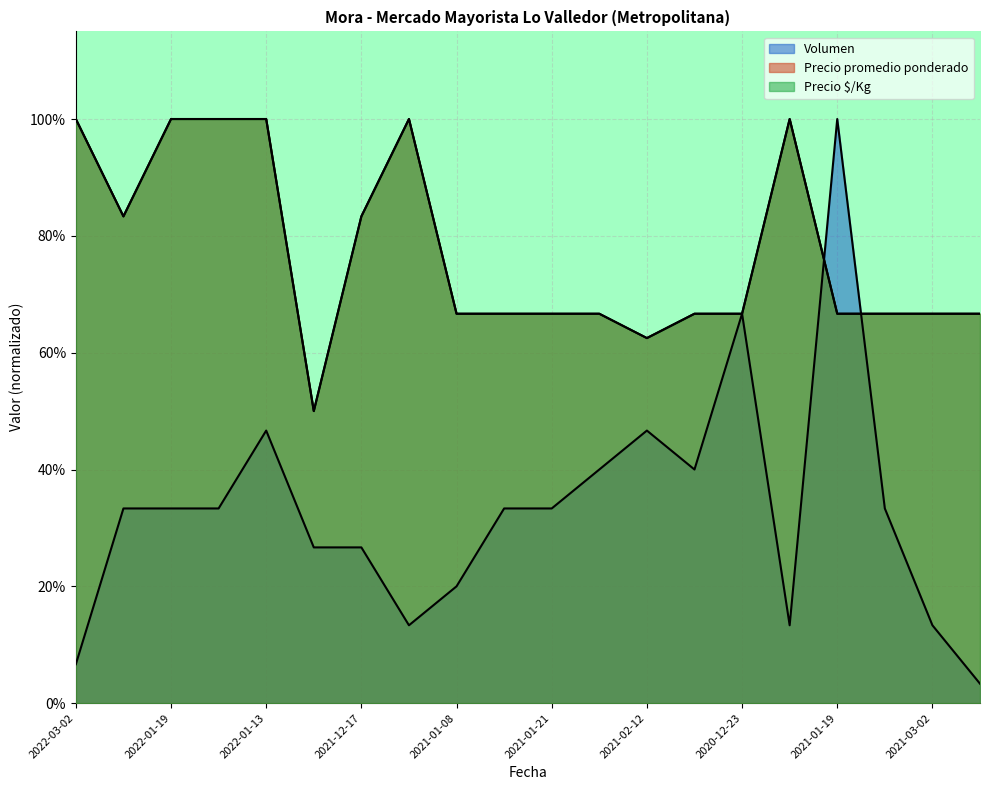

What is the greatest value displayed?

1.0